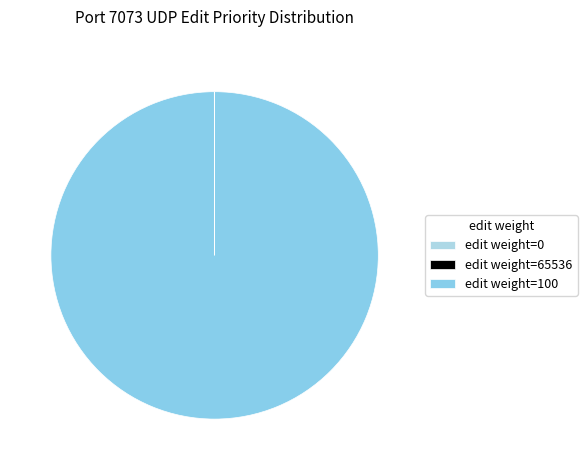

To the nearest percent, what is the difference between the largest and smallest slice percentages?

100%